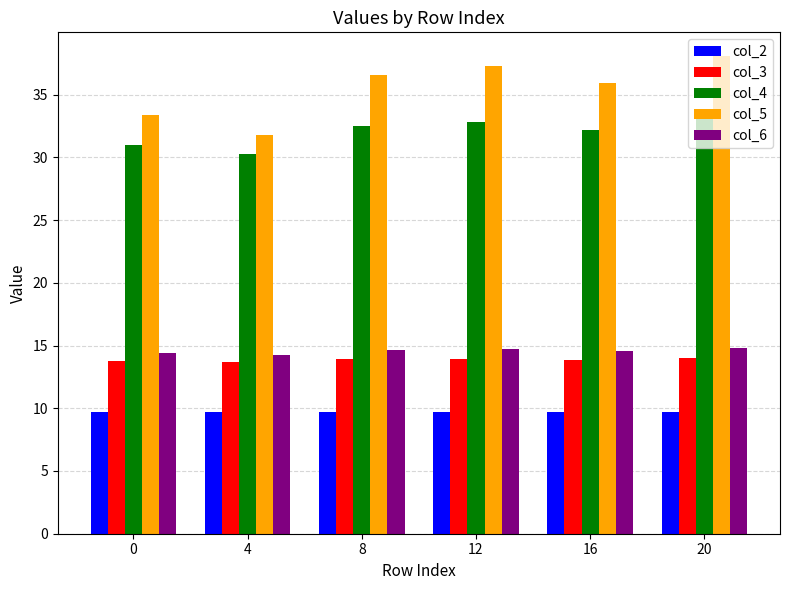

Which series changed the most between 4 and 16?

col_5